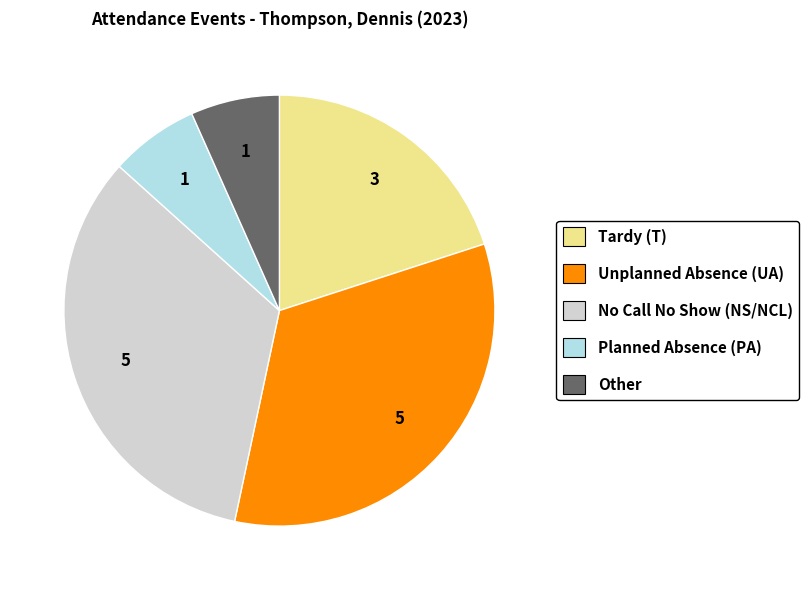

Combined, do Other and Unplanned Absence (UA) account for over 50%?

No